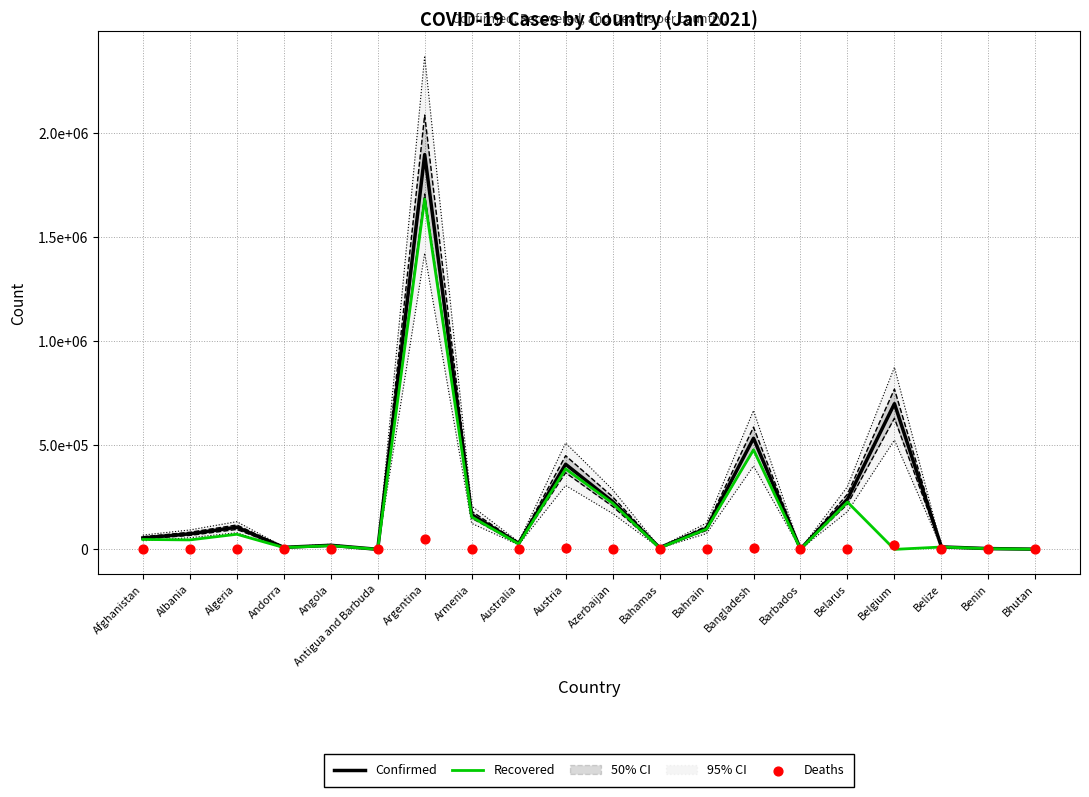

At how many categories does at least one series exceed 1497480?

1